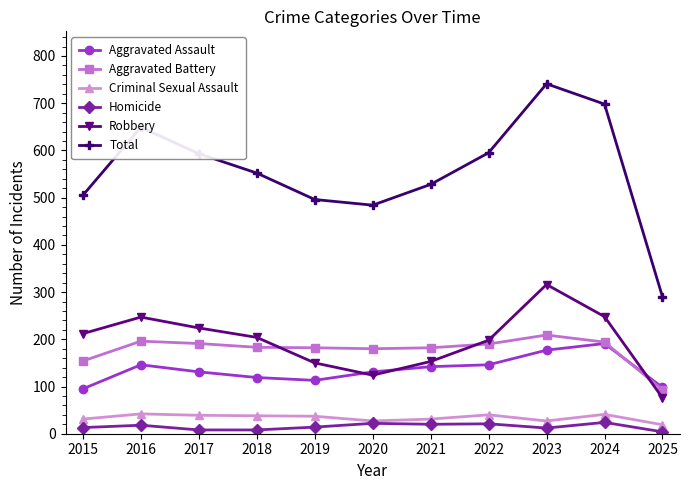

In Total, how many points are higher than both neighbors (excluding endpoints)?

2